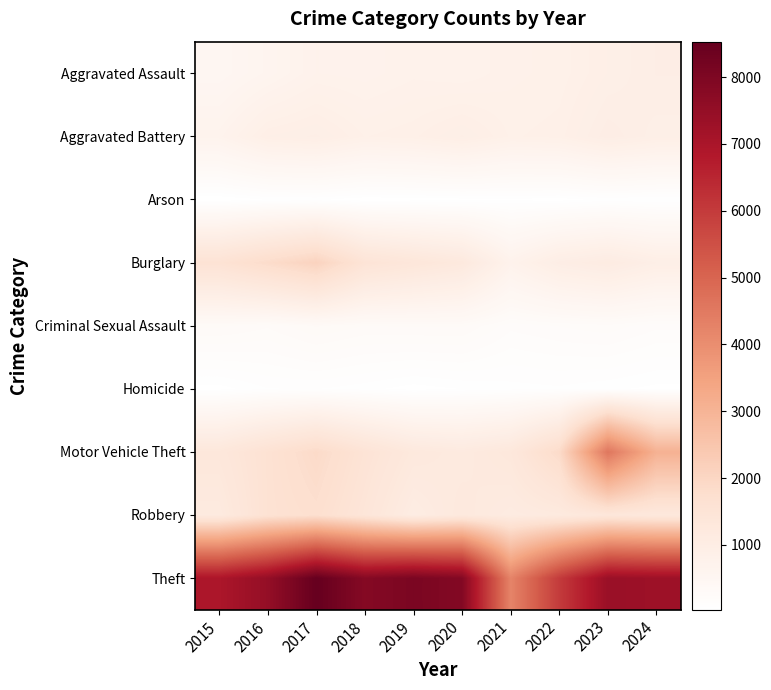

What is the minimum value shown in the chart?

31